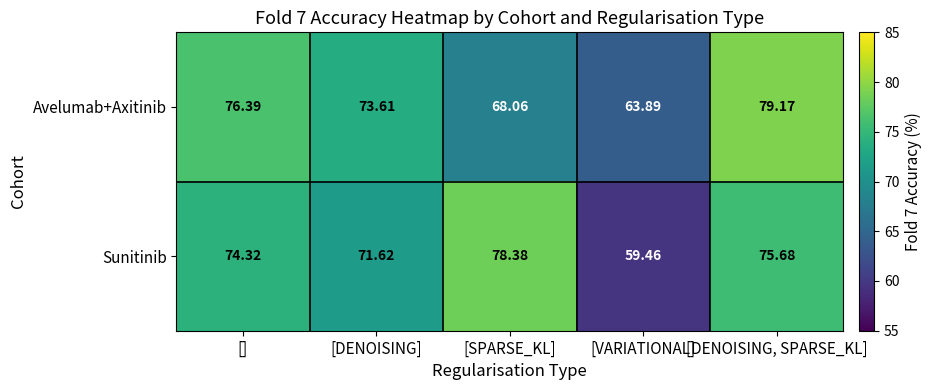

Which category has the lowest value across all series?

[VARIATIONAL]